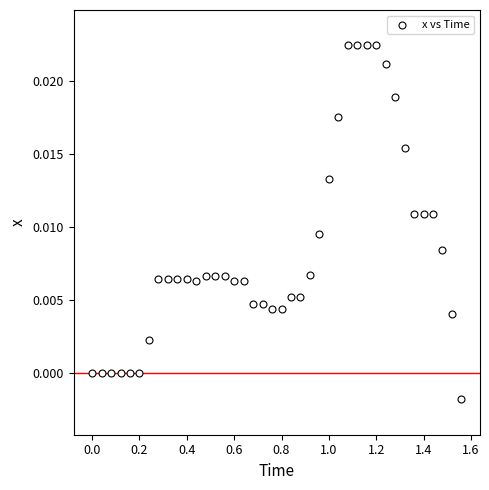

What is the range of X values (max minus min)?

1.6